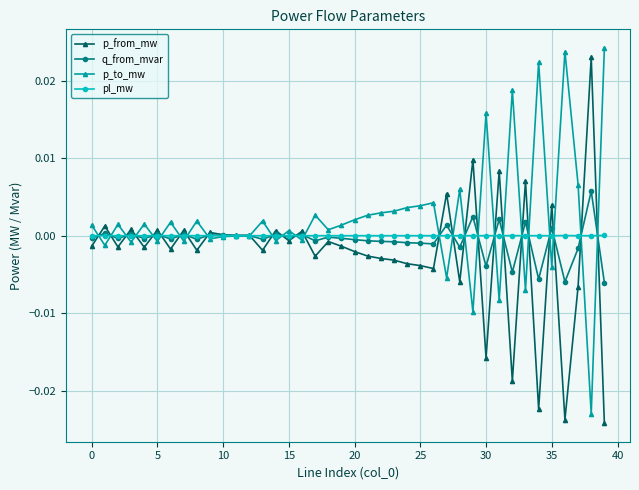

Which series has the largest total across all categories?

p_to_mw